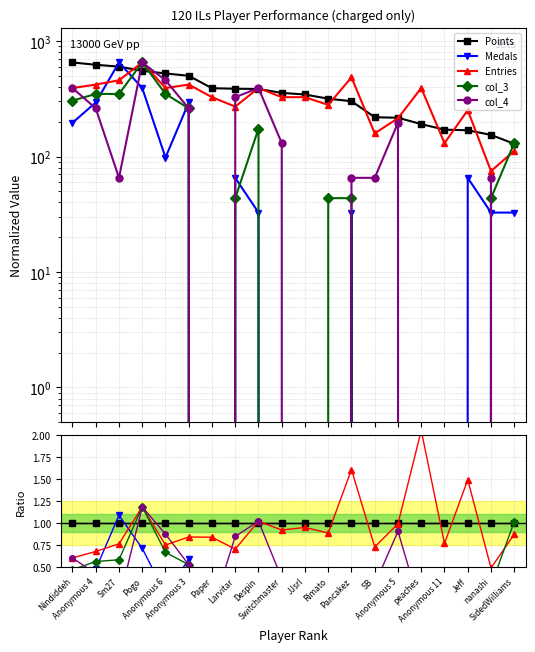

True or false: Medals has more than 0 interior local peaks.

True